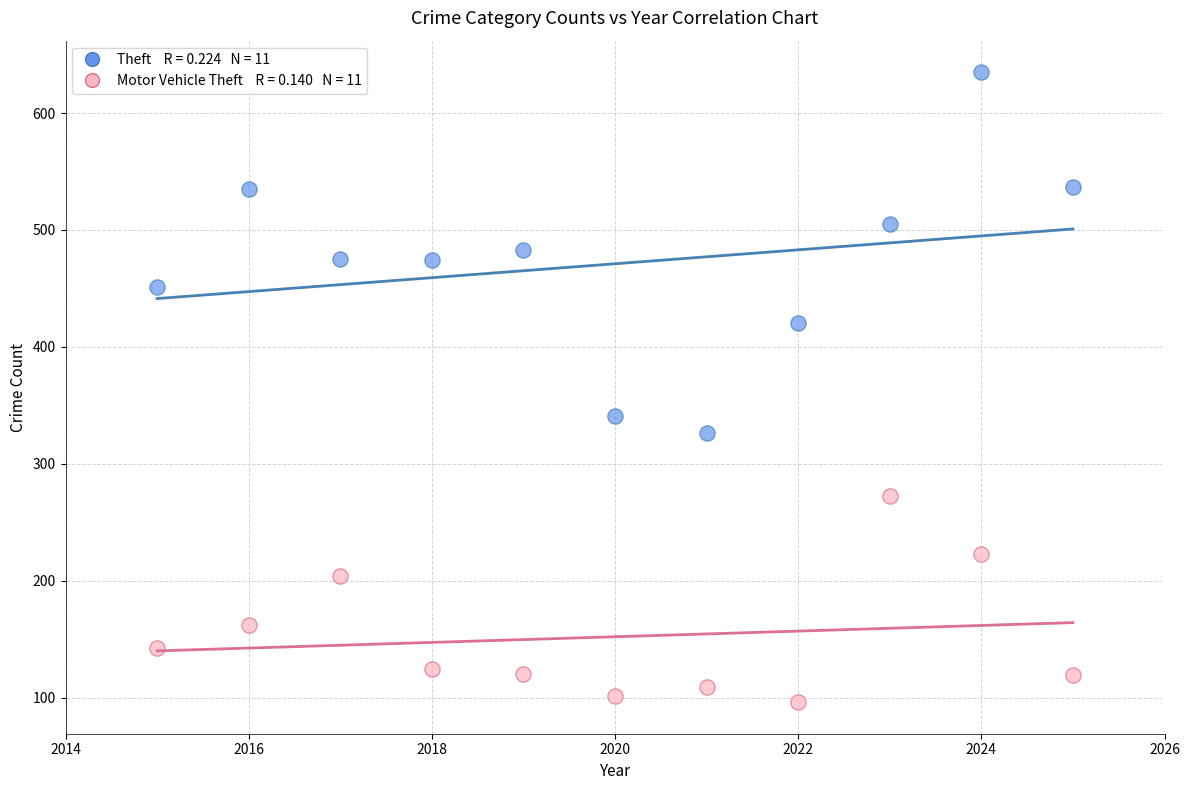

Across all data points, what is the range of X values (max minus min)?

10